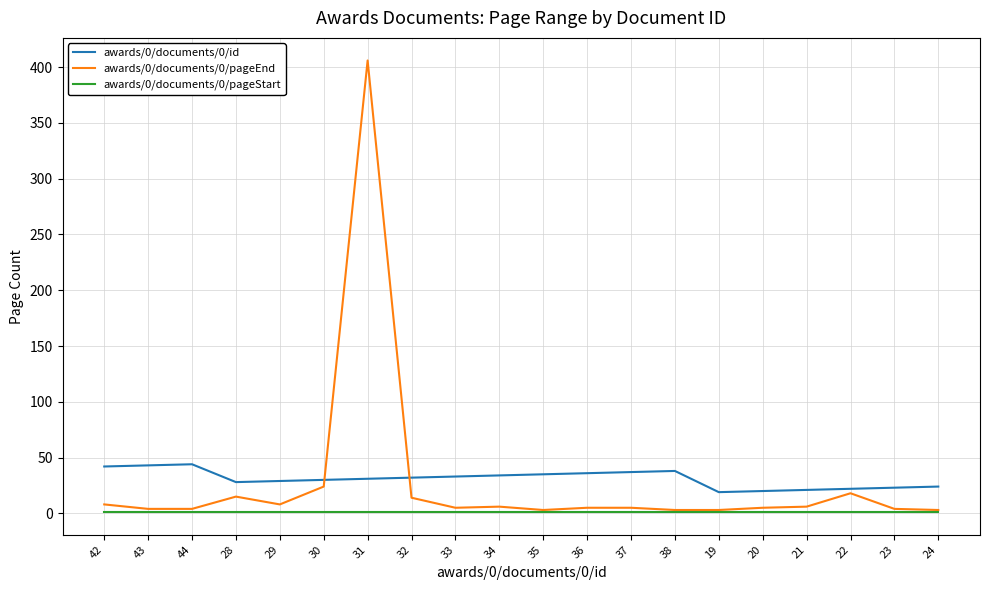

The awards/0/documents/0/pageStart series shows 1 at 20. True or false?

True